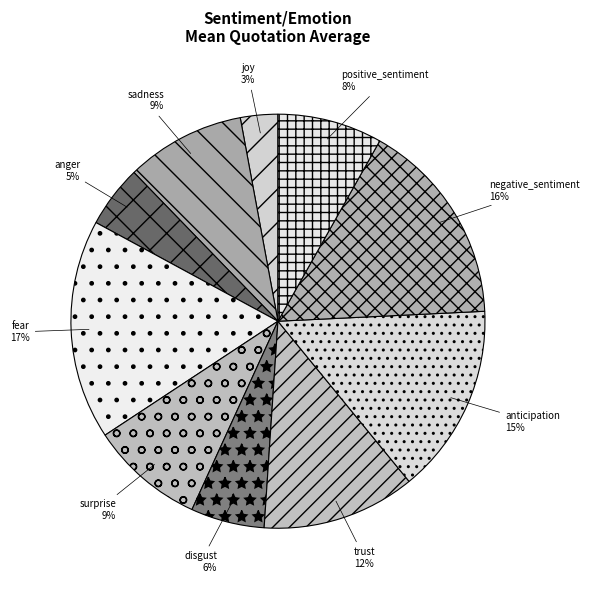

How many segments does this pie chart have?

10